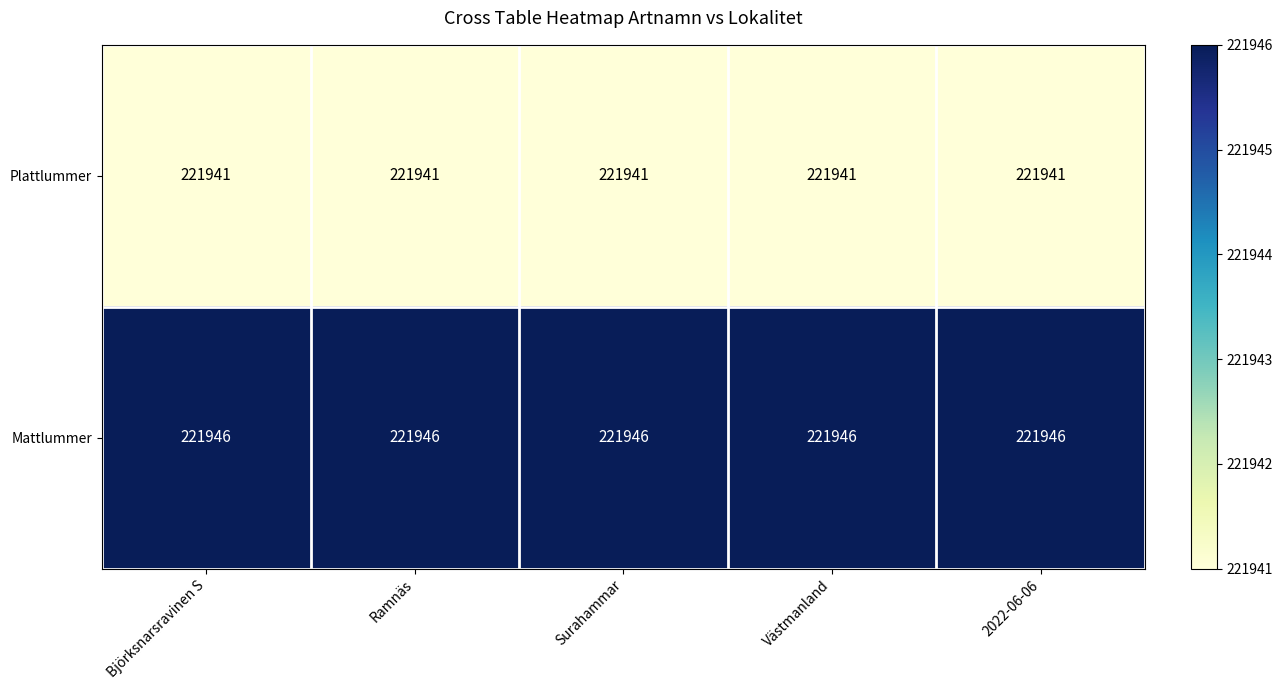

List the series in order of their peak value, highest first.

Mattlummer, Plattlummer